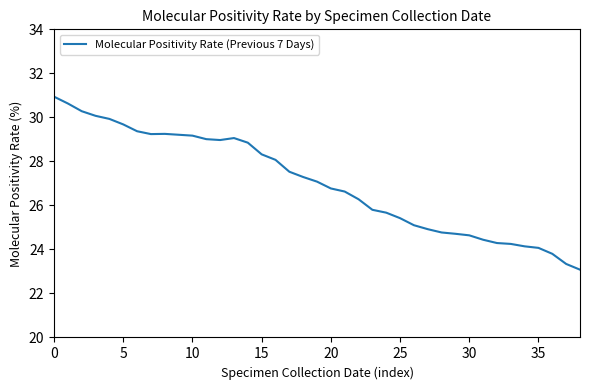

What is the difference between the maximum and minimum values?

7.9